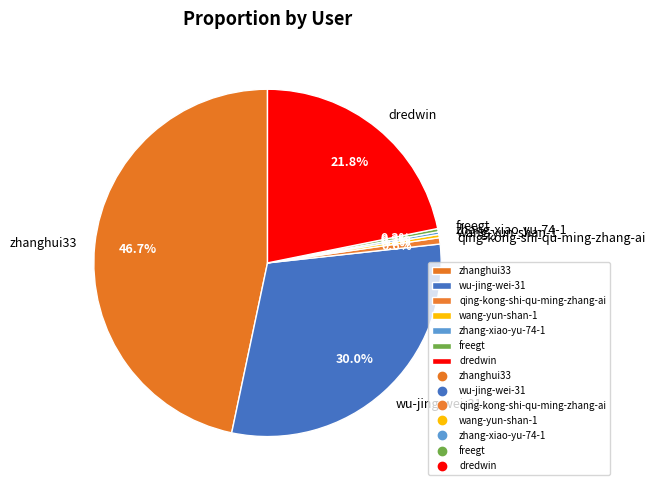

What percentage is NOT represented by wang-yun-shan-1?

99.7%